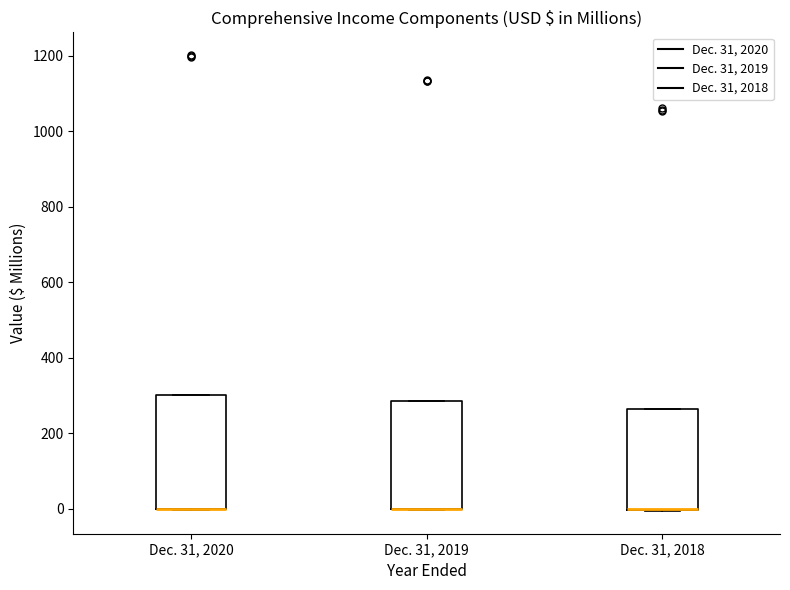

Where is the upper edge of the box for Dec. 31, 2019 on the y-axis? The values are not printed on the chart, so give them approximately, as read against the axis.

280